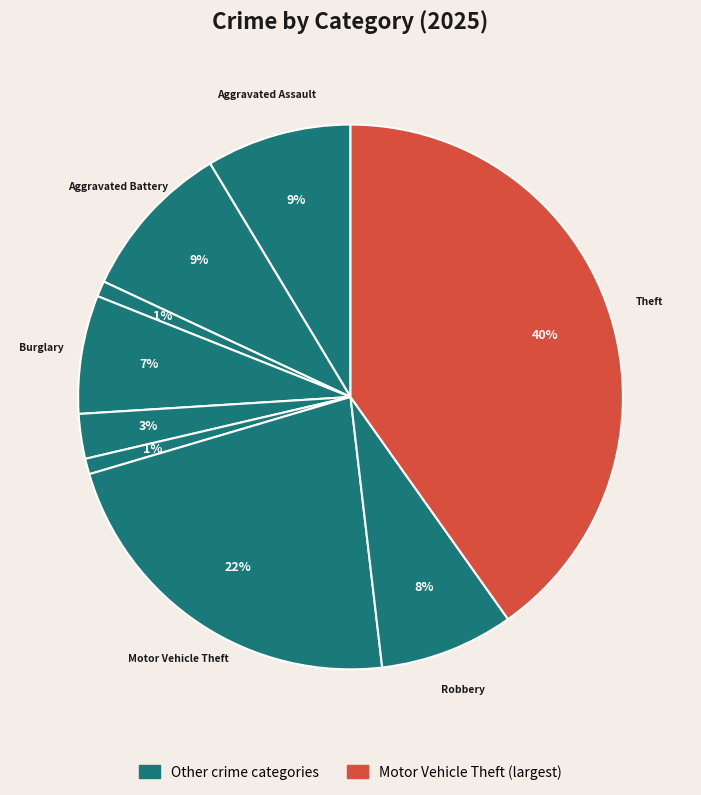

Count the number of slices in the pie.

9